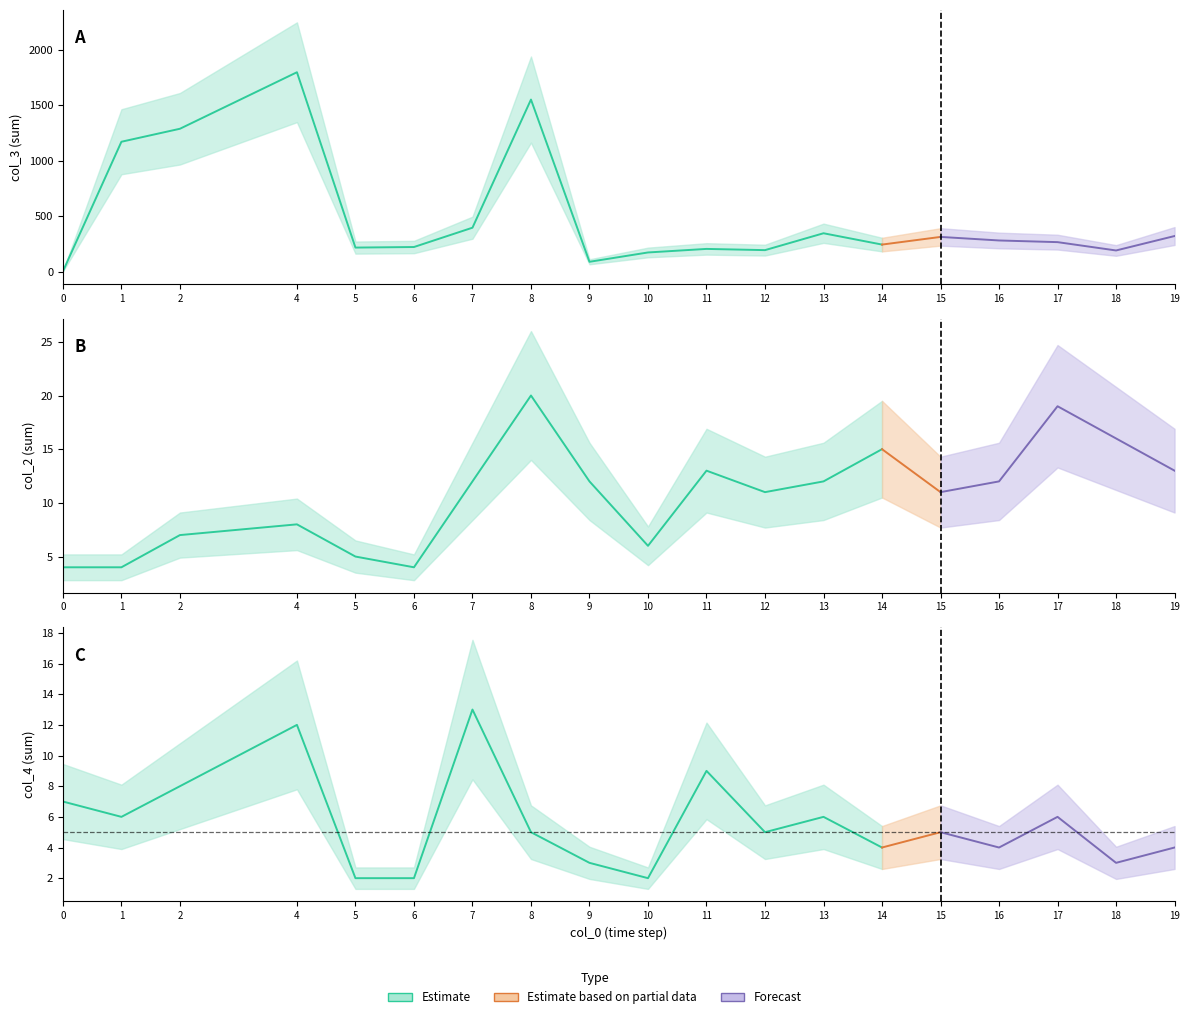

How many lines are shown in the chart?

3